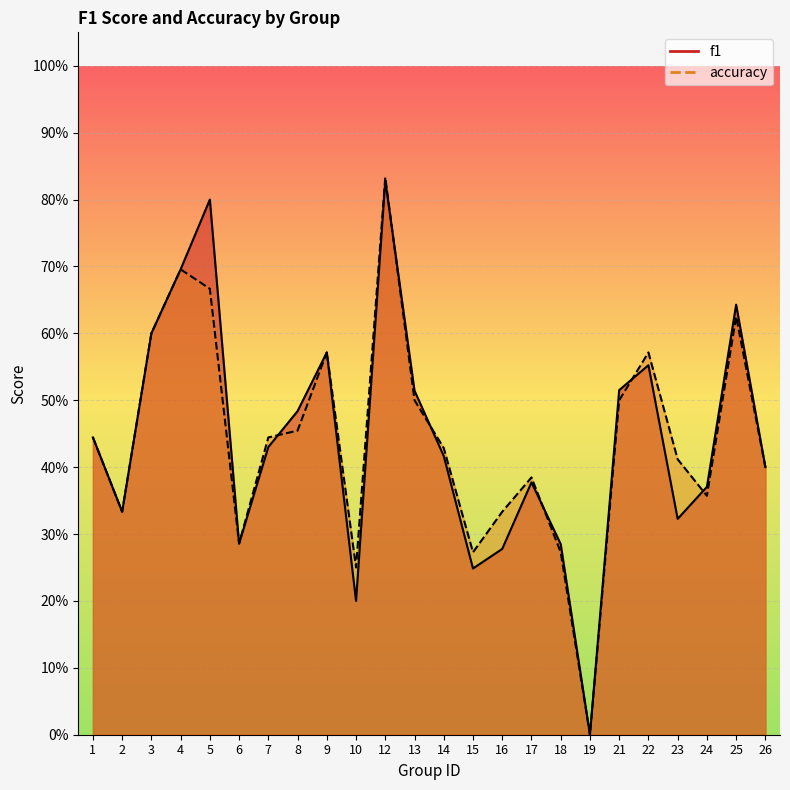

What are all the series names shown in the legend?

f1, accuracy